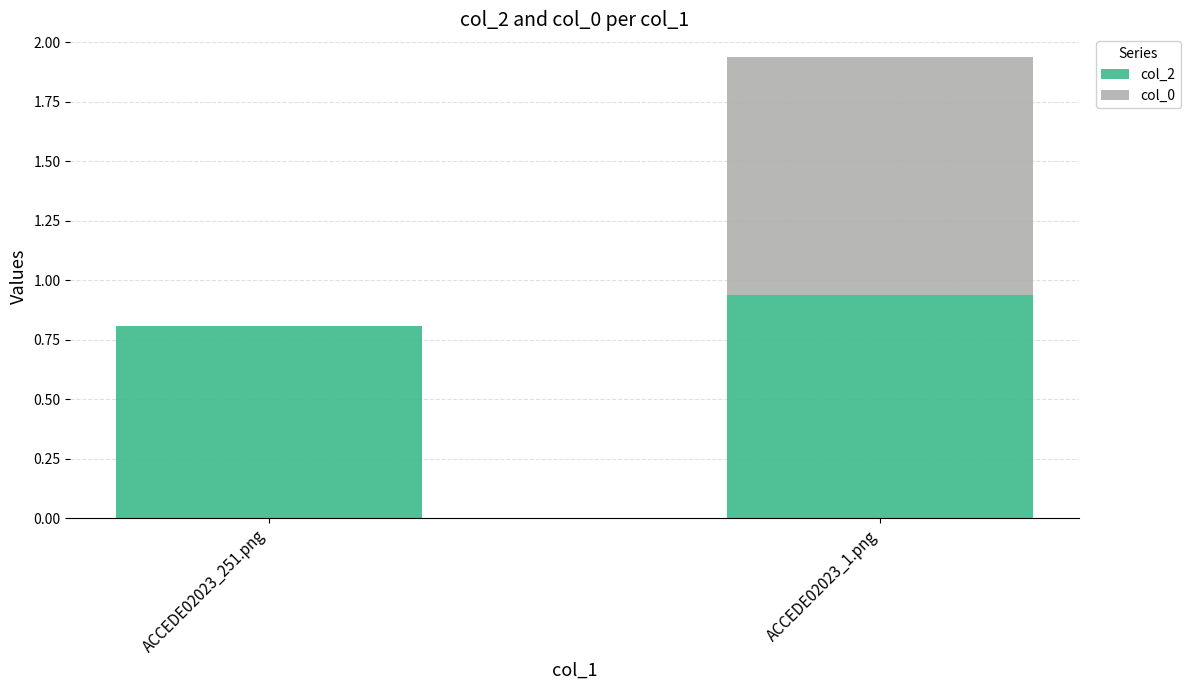

Is it true that col_2 equals 0.8 at ACCEDE02023_251.png?

True